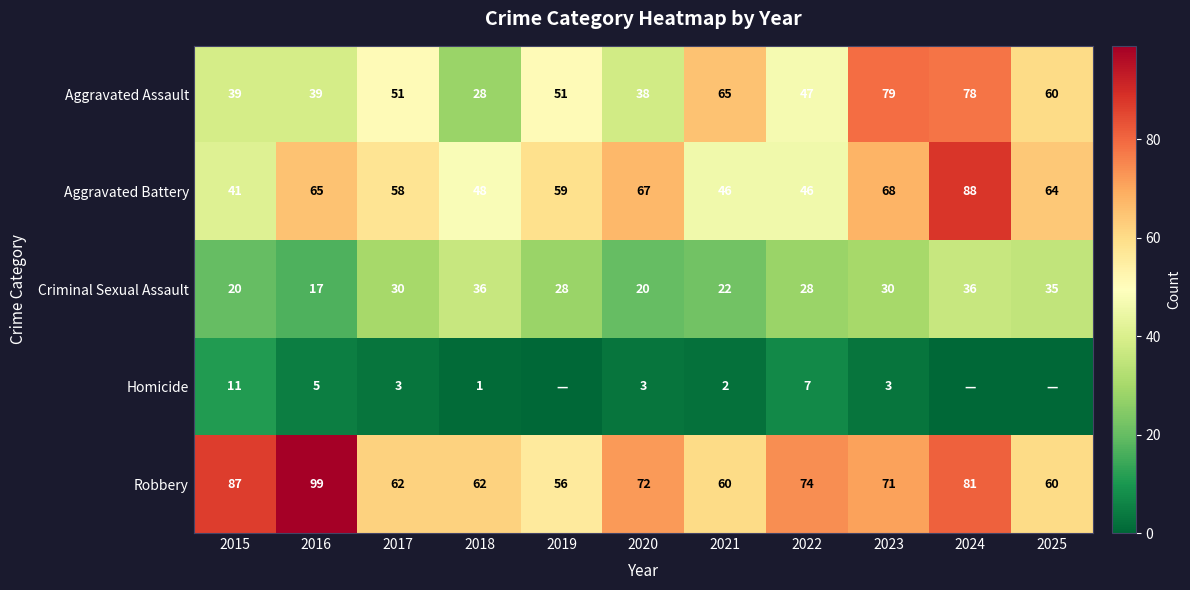

Count the number of data series in this chart.

5